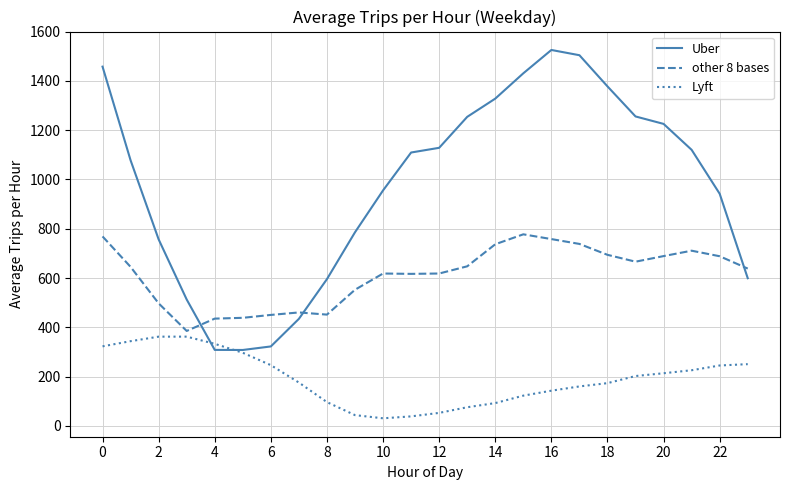

Which series has the widest spread of values?

Uber